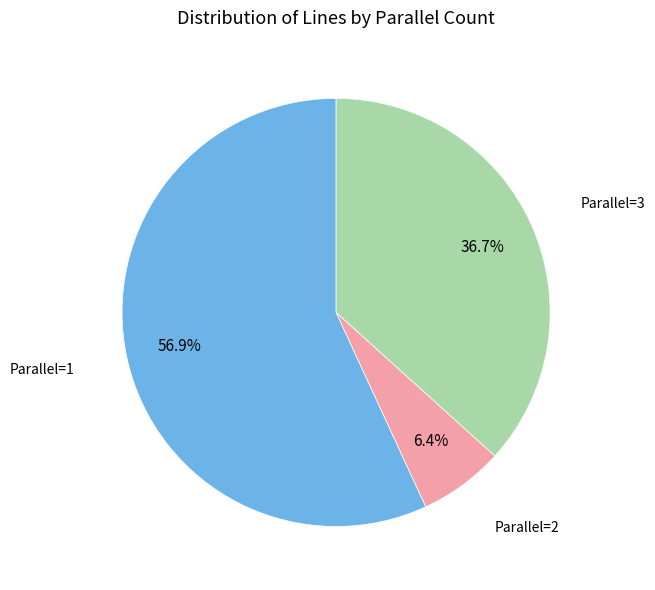

Is there any slice that represents more than half of the pie?

Yes